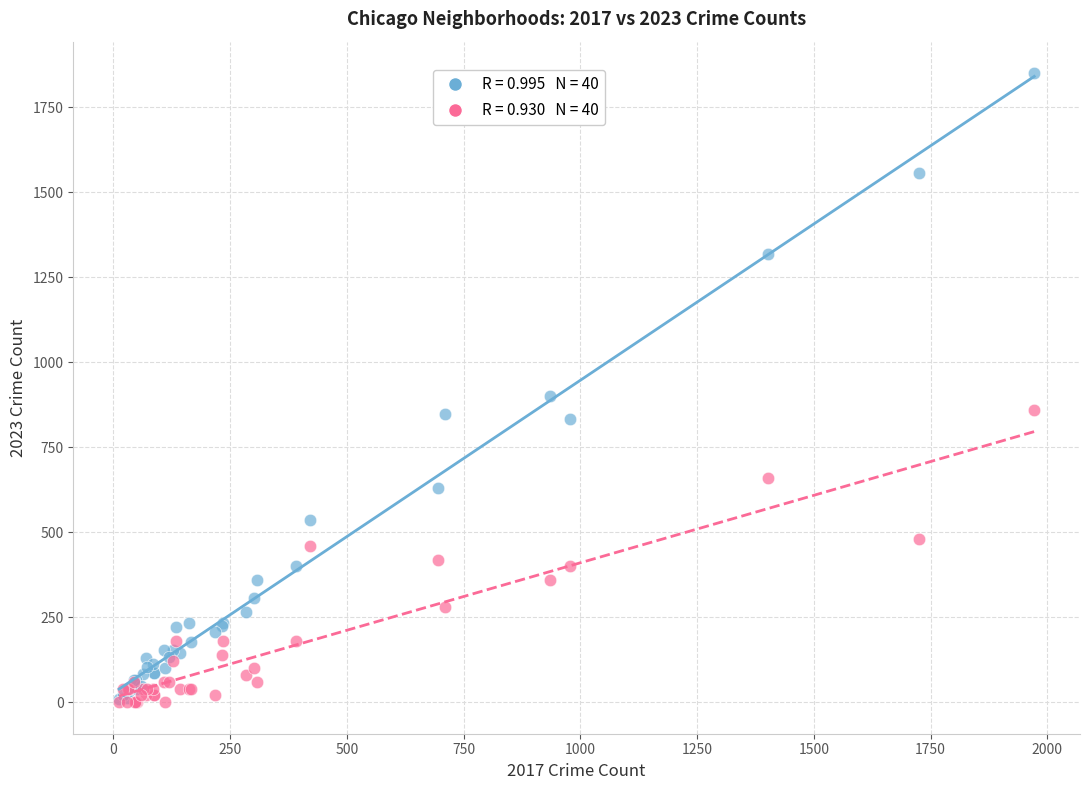

Across all series, what Y value is closest to 925?

900